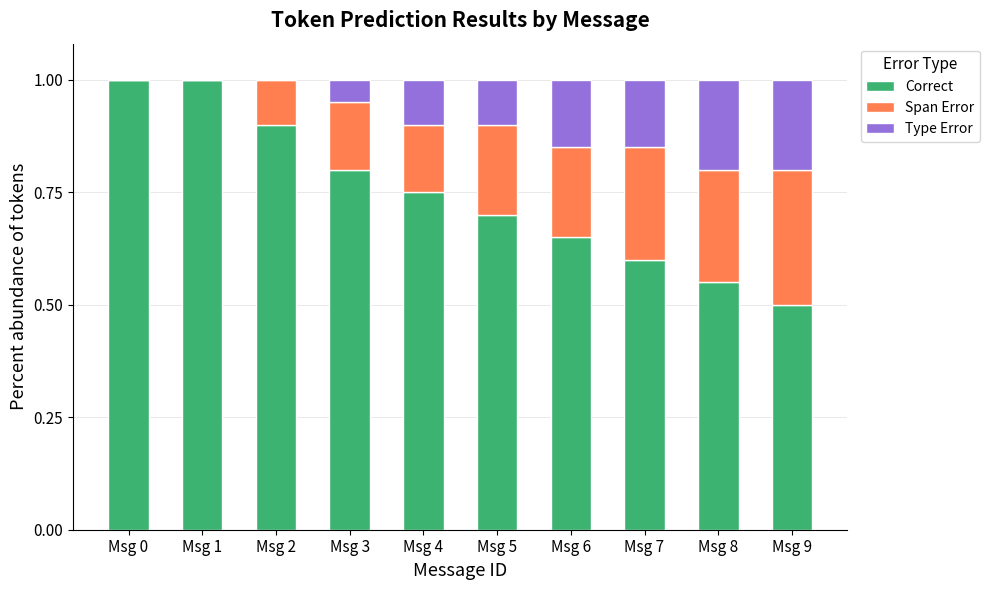

Does the chart contain stacked bars?

Yes